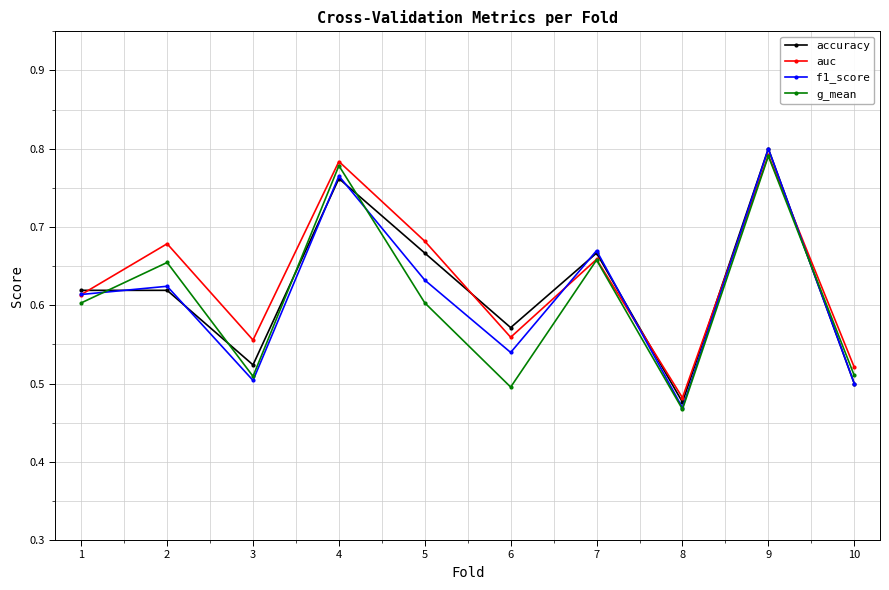

What is the difference between the second highest and second lowest values in the accuracy series?

0.3